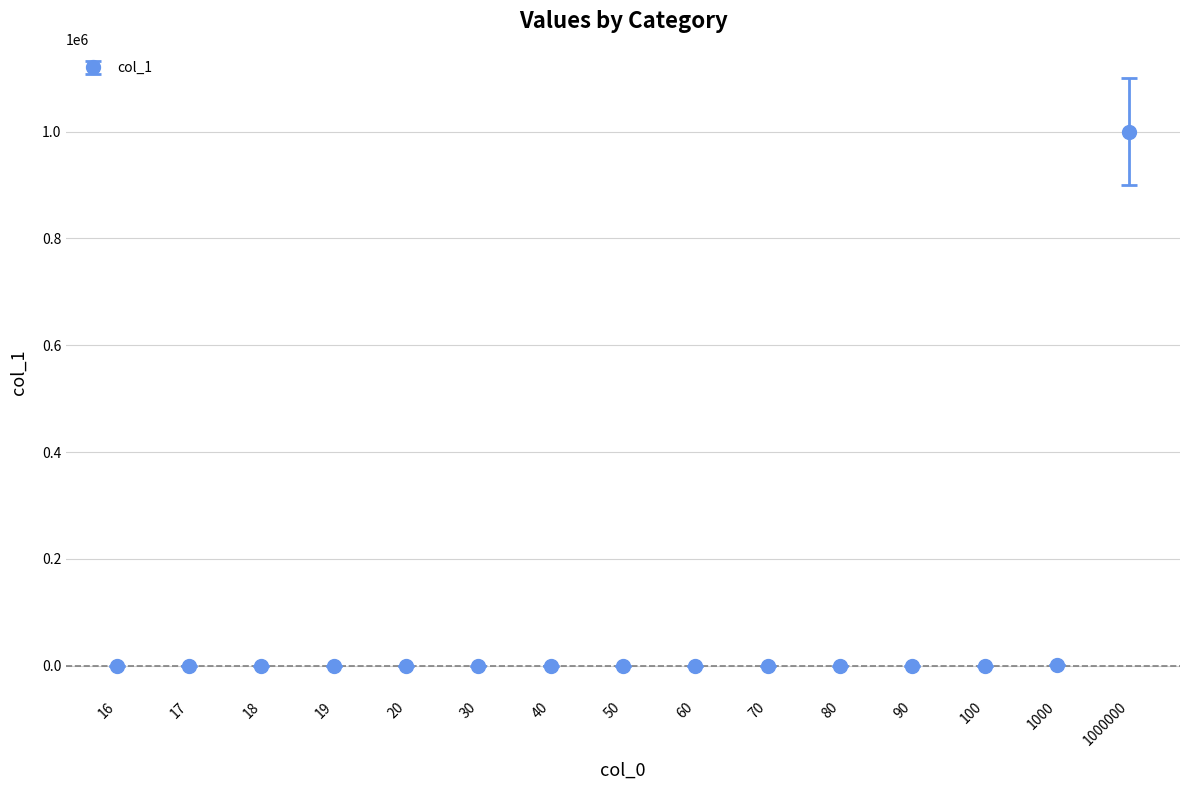

Is it true that the value at 40 is 40?

True